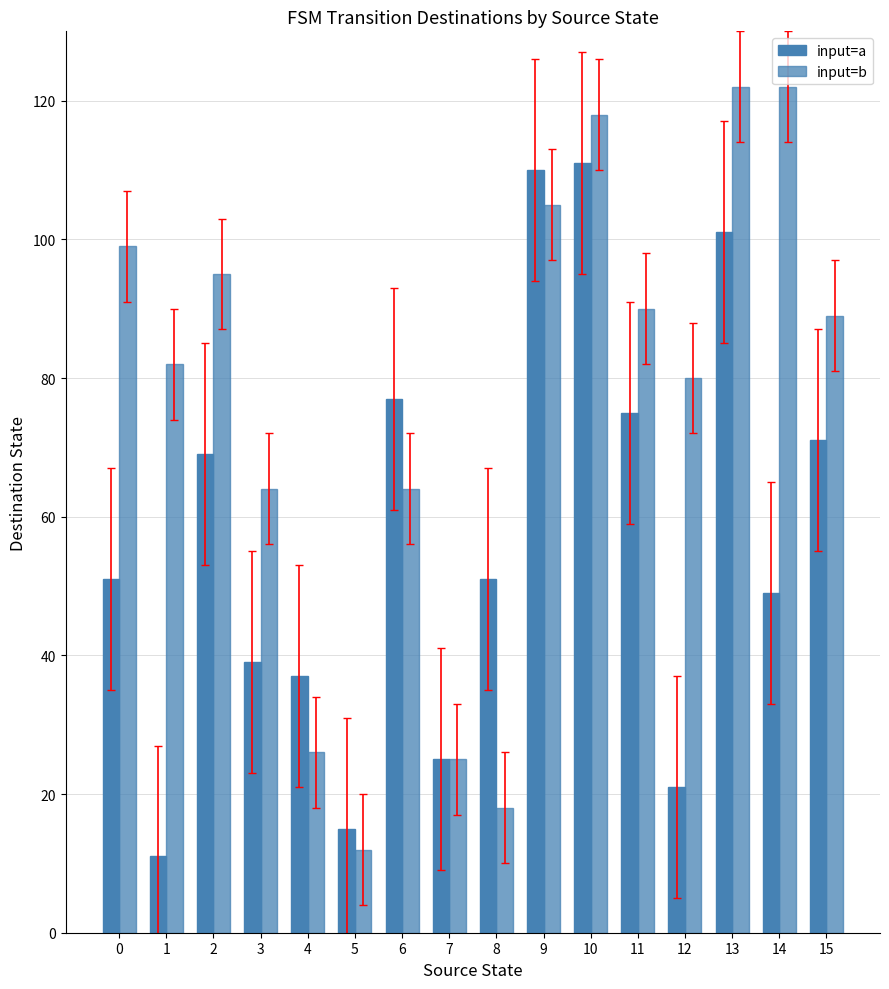

Reading right to left, list all the values displayed in this chart.

input=a: 15=71	14=49	13=101	12=21	11=75	10=111	9=110	8=51	7=25	6=77	5=15	4=37	3=39	2=69	1=11	0=51
input=b: 15=89	14=122	13=122	12=80	11=90	10=118	9=105	8=18	7=25	6=64	5=12	4=26	3=64	2=95	1=82	0=99